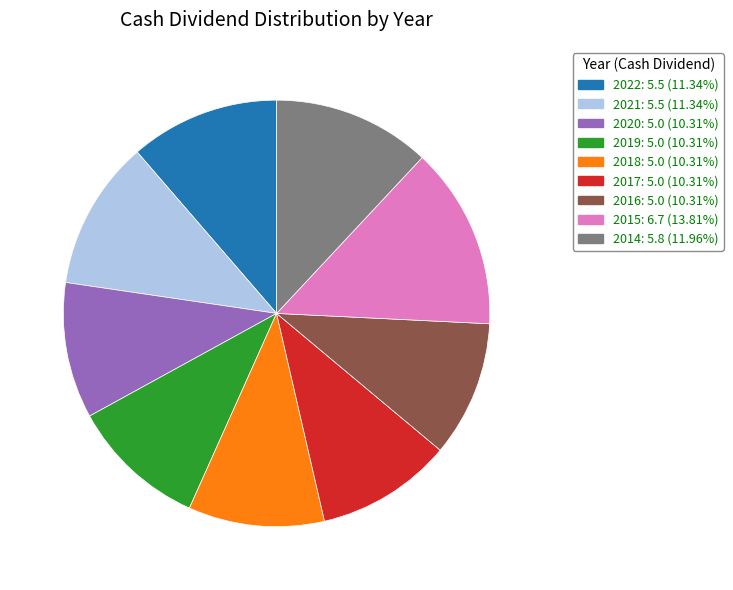

Which category has the biggest portion of the pie?

2015